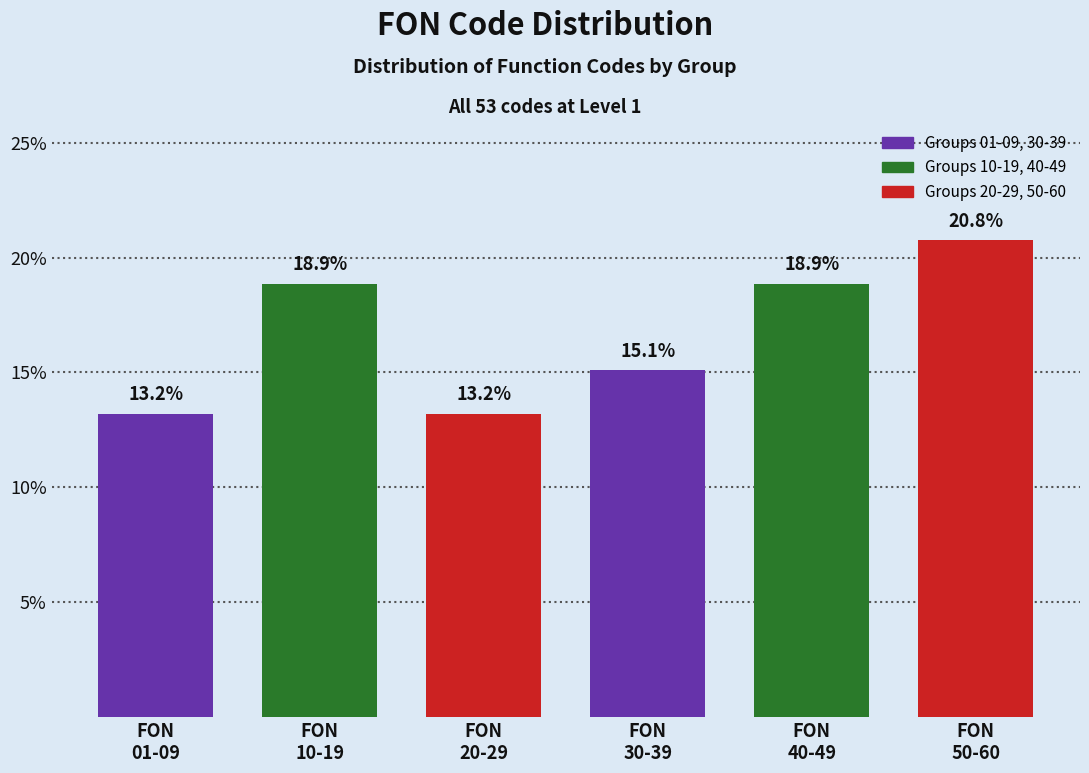

Reading right to left, transcribe all the data shown in this chart.

20.8	18.9	15.1	13.2	18.9	13.2